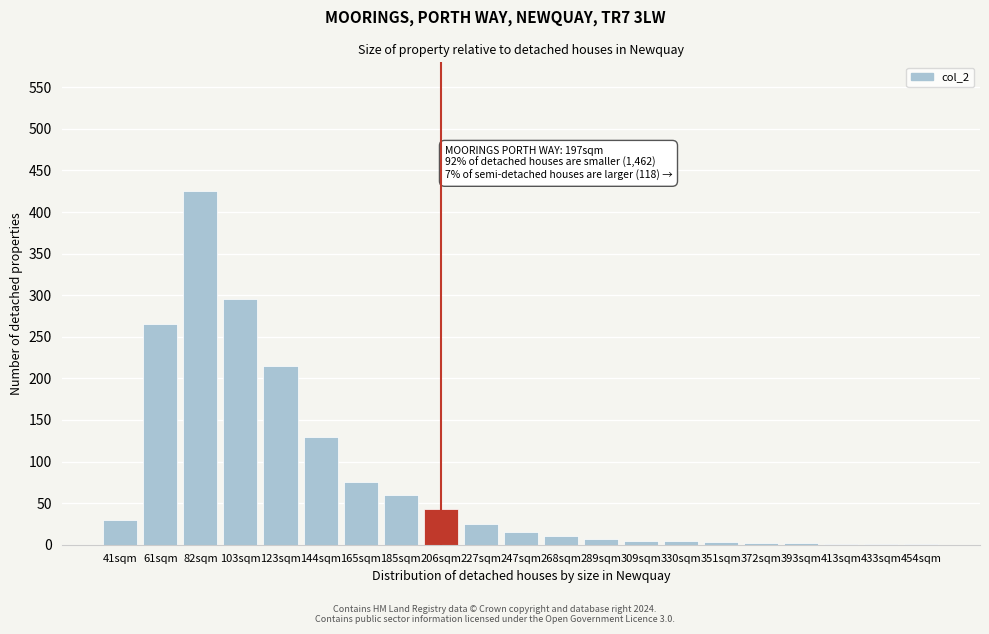

What is the ratio of the value at 227sqm to the value at 185sqm?

0.4